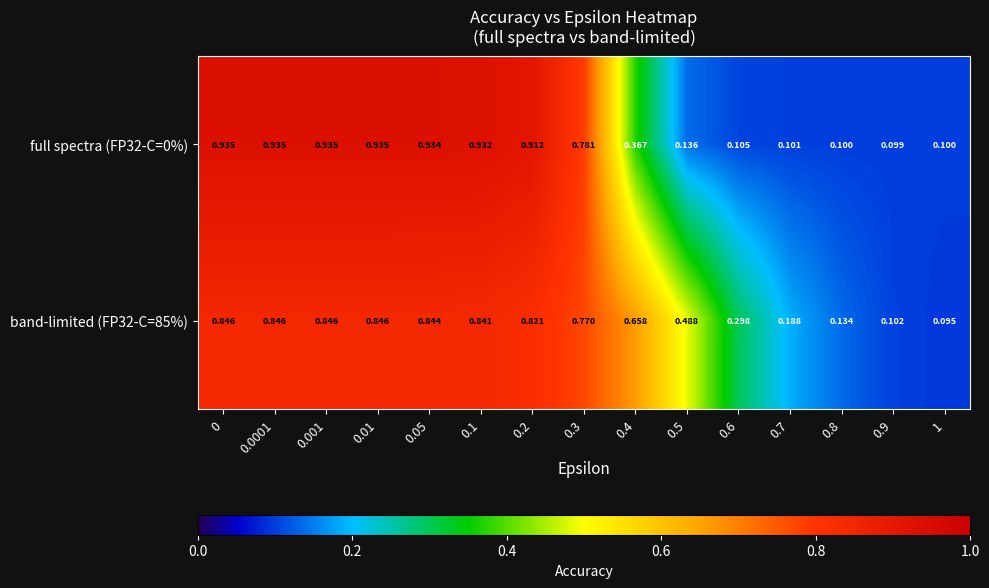

Is the value of band-limited (FP32-C=85%) at 0.4 greater than the value of full spectra (FP32-C=0%) at 0.05?

No